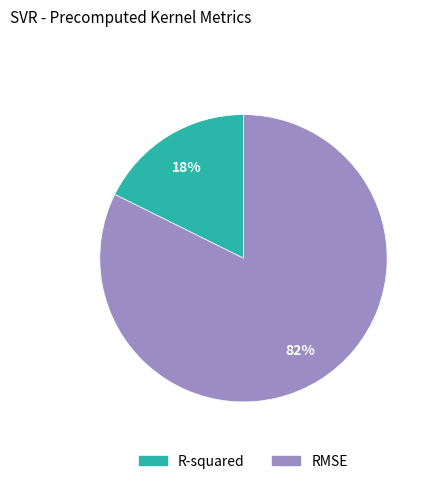

True or false: R-squared accounts for 25% of the total.

False